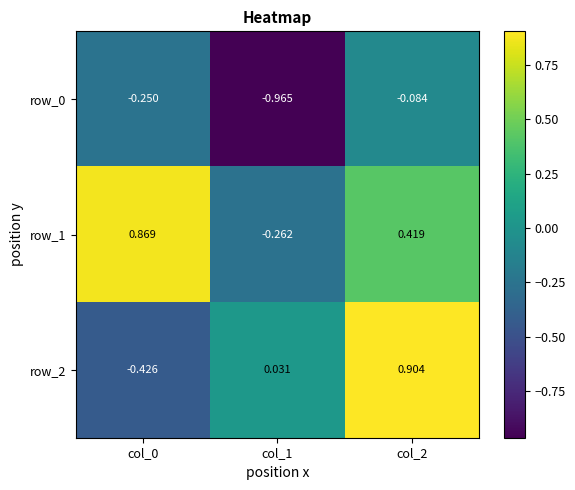

Is the value of row_2 at col_2 greater than the value of row_0 at col_1?

Yes